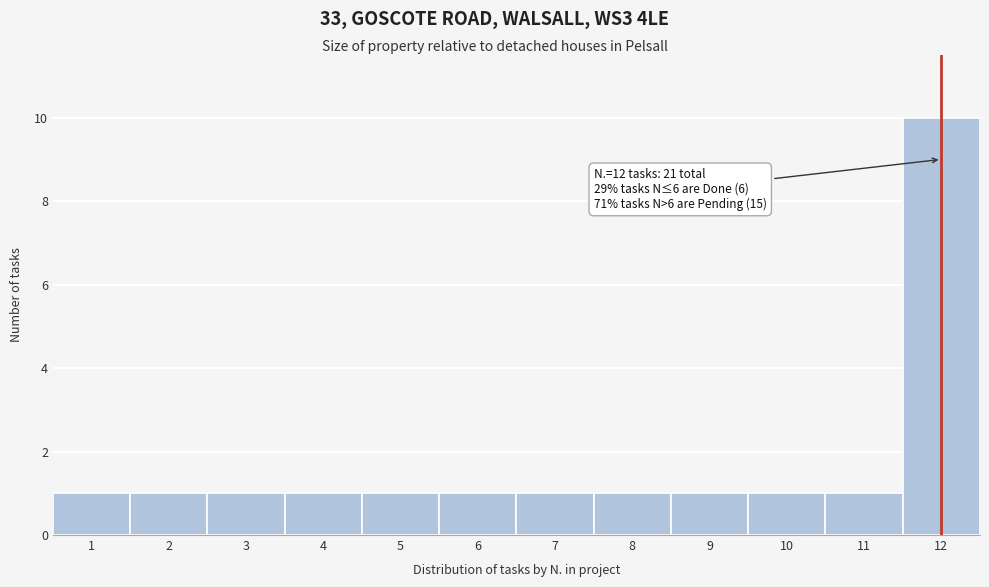

Over which range of the x-axis is the bar tallest?

11.5 to 12.5